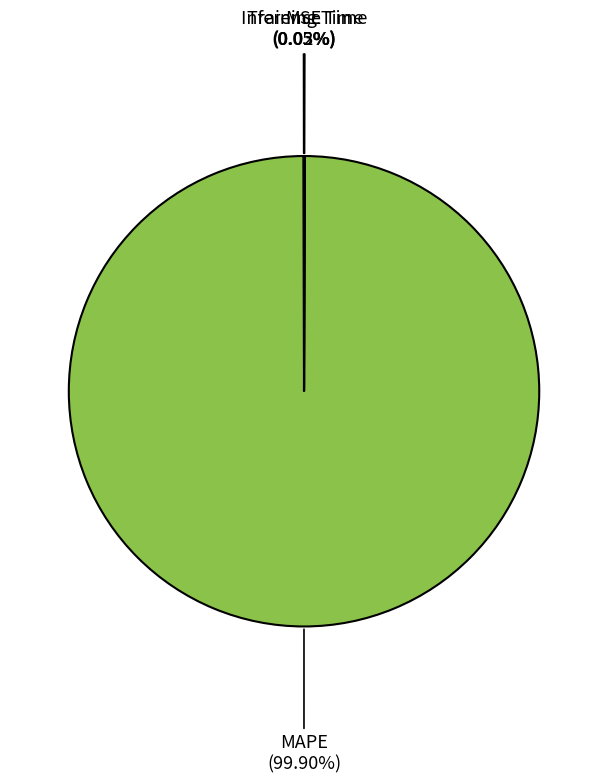

How many segments does this pie chart have?

4